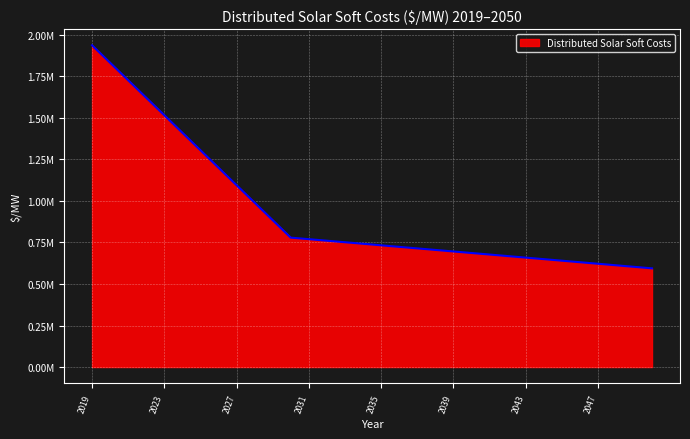

What is the difference between the maximum and minimum values?

1342793.8